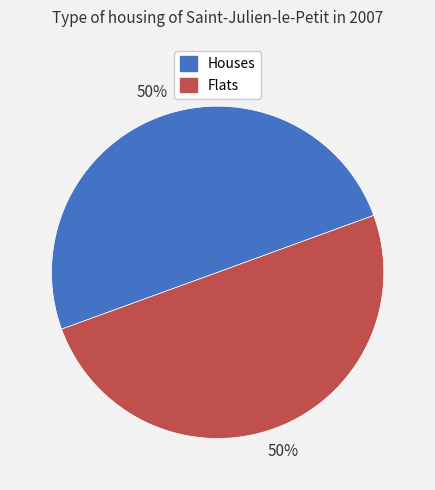

To the nearest percent, what is the average slice percentage?

50%